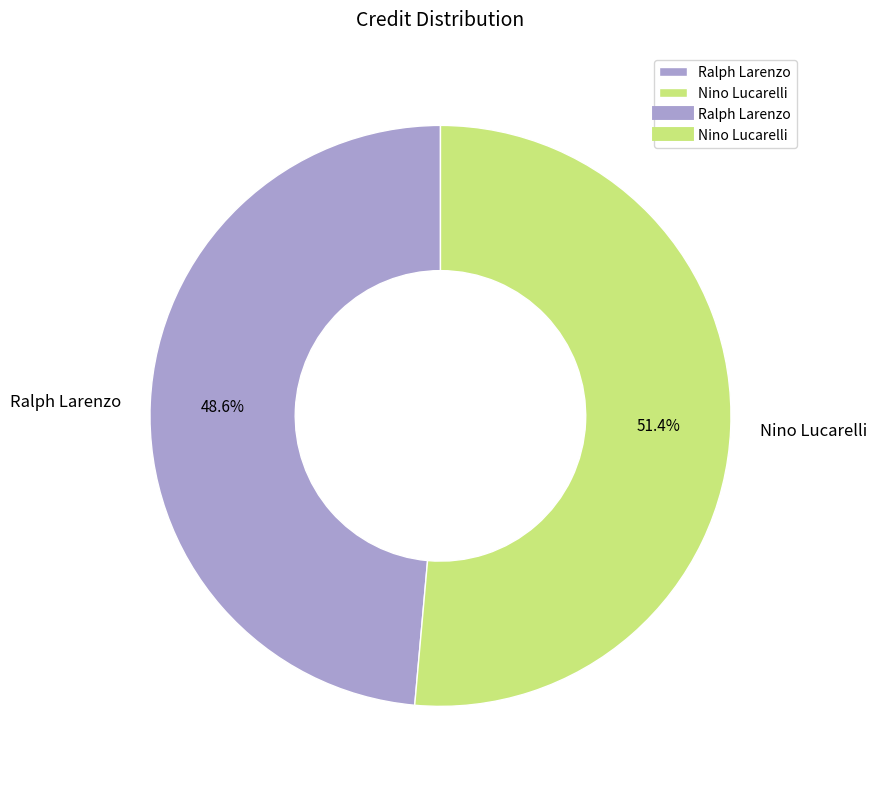

Combined, what portion of the pie is Nino Lucarelli and Ralph Larenzo?

100.0%